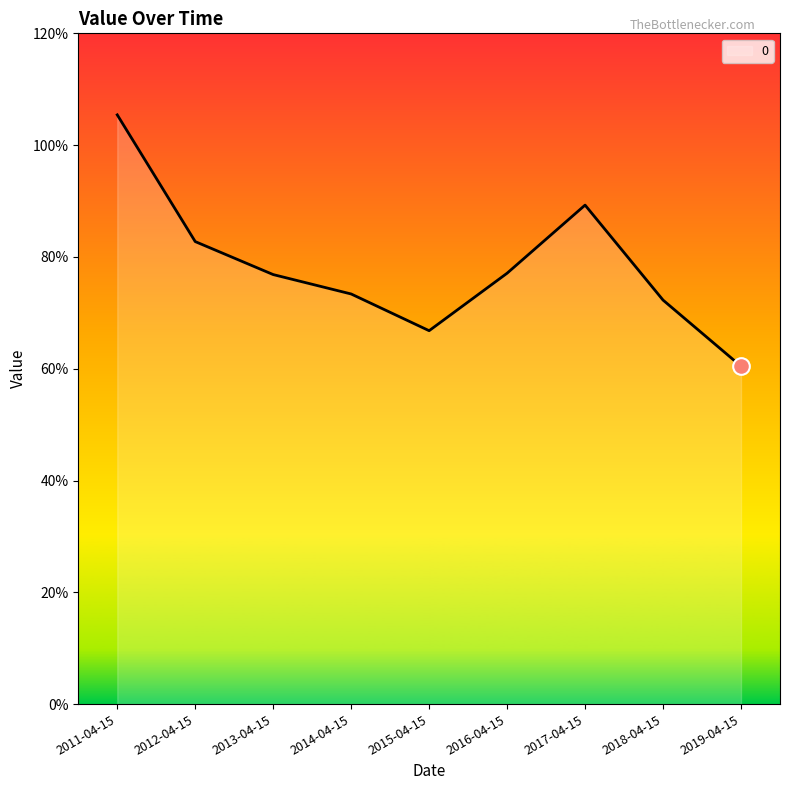

At which category does the data reach its first local valley?

2015-04-15